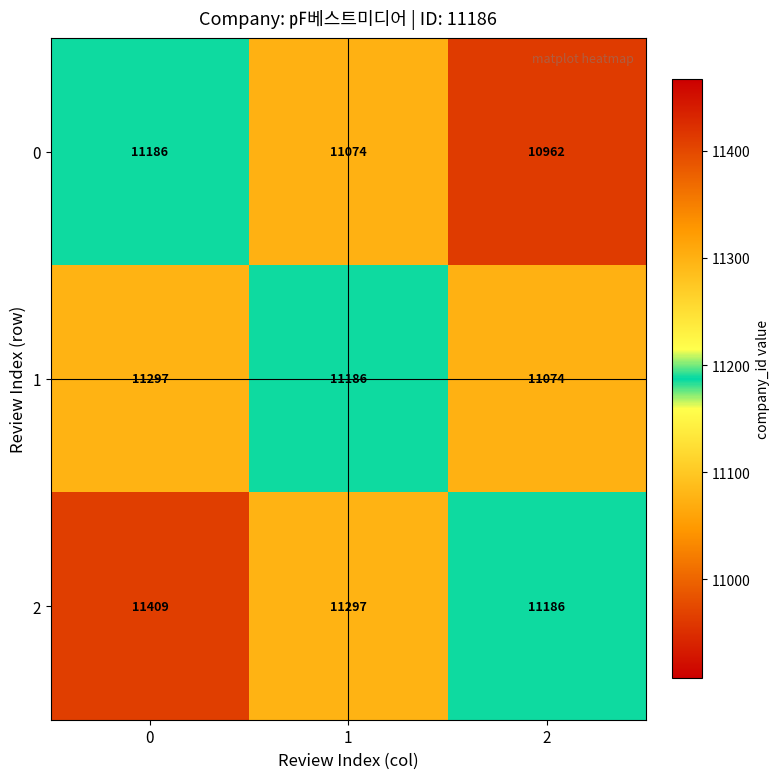

The value of 1 at 0 is 11297. True or false?

True